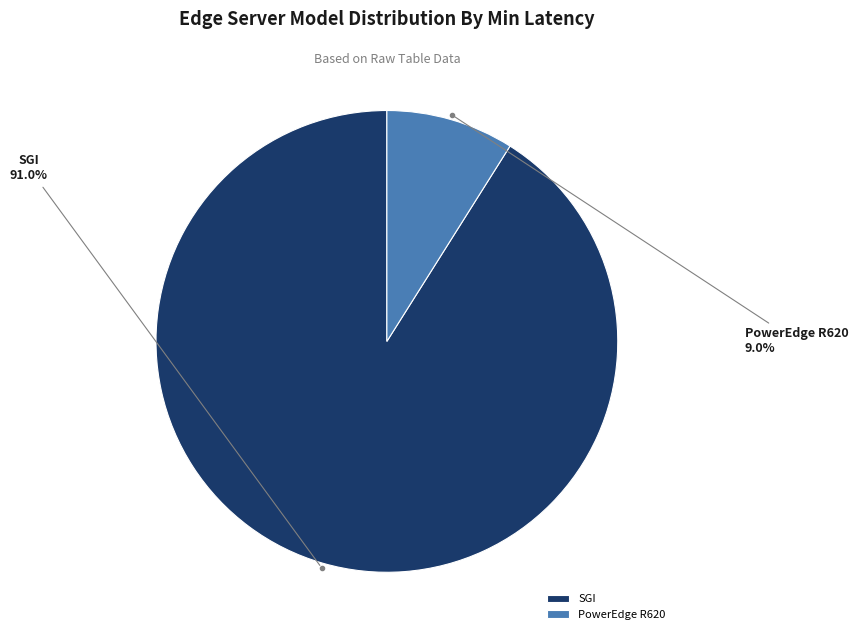

What percentage is NOT represented by PowerEdge R620?

91.0%